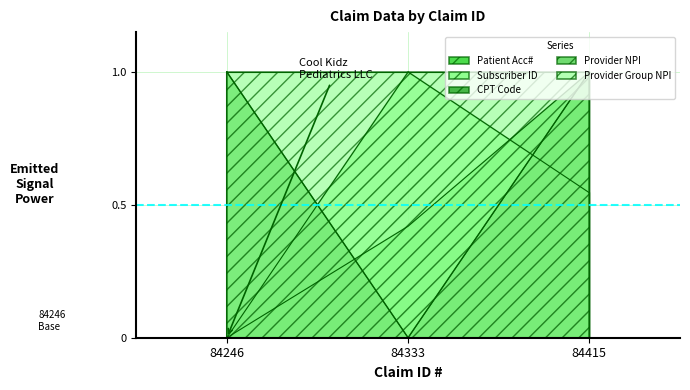

At which label is Subscriber ID closest to 0?

84246